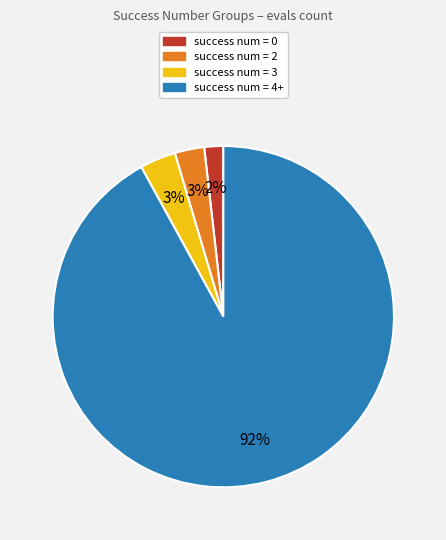

Do success num = 3 and success num = 4+ together represent more than half of the pie?

Yes